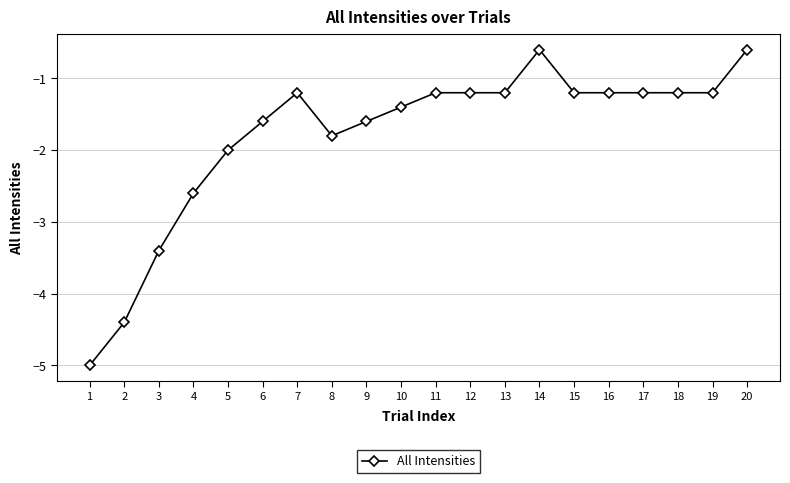

The value at 11 is -1.2. True or false?

True